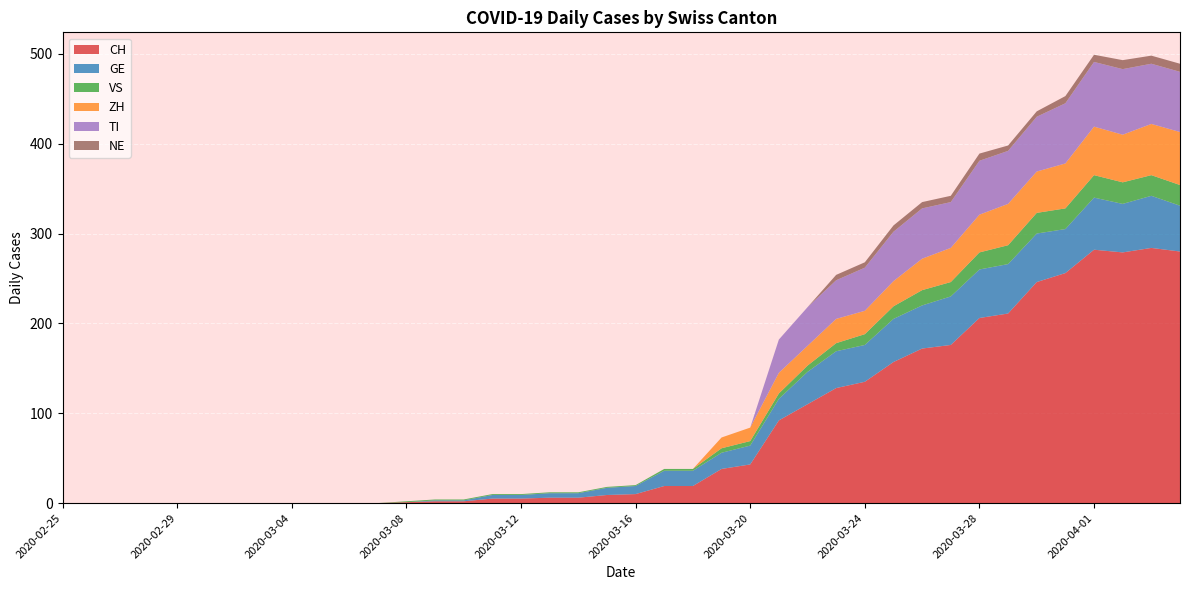

Reading right to left, list all the values displayed in this chart.

CH: 280	284	279	282	256	246	211	206	176	172	157	135	128	110	92	43	38	19	19	10	9	6	6	5	5	2	2	1	0	0	0	0	0	0	0	0	0	0	0	0
GE: 51	58	54	58	49	54	55	54	54	48	48	41	41	36	24	21	18	17	17	9	8	5	5	4	4	1	1	0	0	0	0	0	0	0	0	0	0	0	0	0
VS: 23	23	24	25	23	23	21	19	16	17	14	12	9	7	6	5	5	2	2	1	1	1	1	1	1	1	1	1	0	0	0	0	0	0	0	0	0	0	0	0
ZH: 59	57	53	54	50	46	46	42	38	35	28	26	27	22	23	15	12	0	0	0	0	0	0	0	0	0	0	0	0	0	0	0	0	0	0	0	0	0	0	0
TI: 67	67	73	72	67	61	59	60	51	56	55	48	43	43	37	0	0	0	0	0	0	0	0	0	0	0	0	0	0	0	0	0	0	0	0	0	0	0	0	0
NE: 9	9	10	8	8	6	6	8	7	7	7	6	6	0	0	0	0	0	0	0	0	0	0	0	0	0	0	0	0	0	0	0	0	0	0	0	0	0	0	0